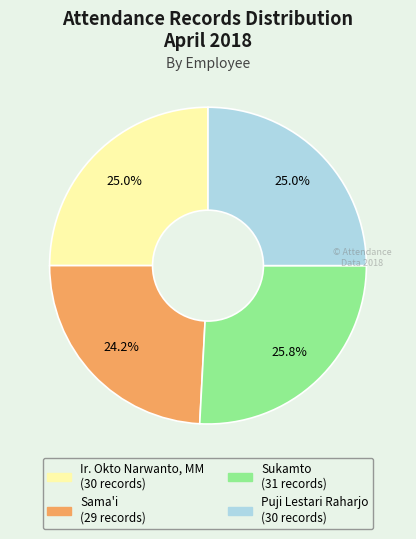

What percentage do Sama'i and Ir. Okto Narwanto, MM together represent?

49.2%